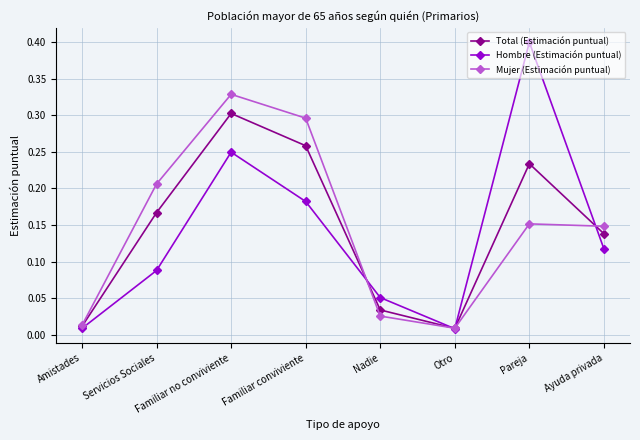

Between Pareja and Ayuda privada, which series saw the biggest shift?

Hombre (Estimación puntual)